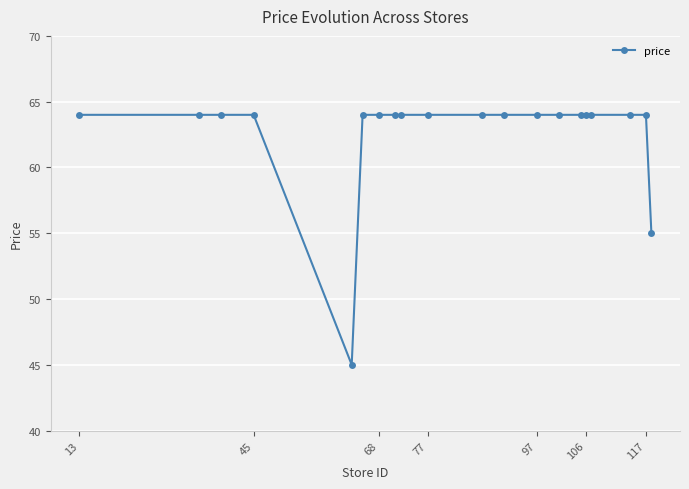

What is the sum of all values?

1252